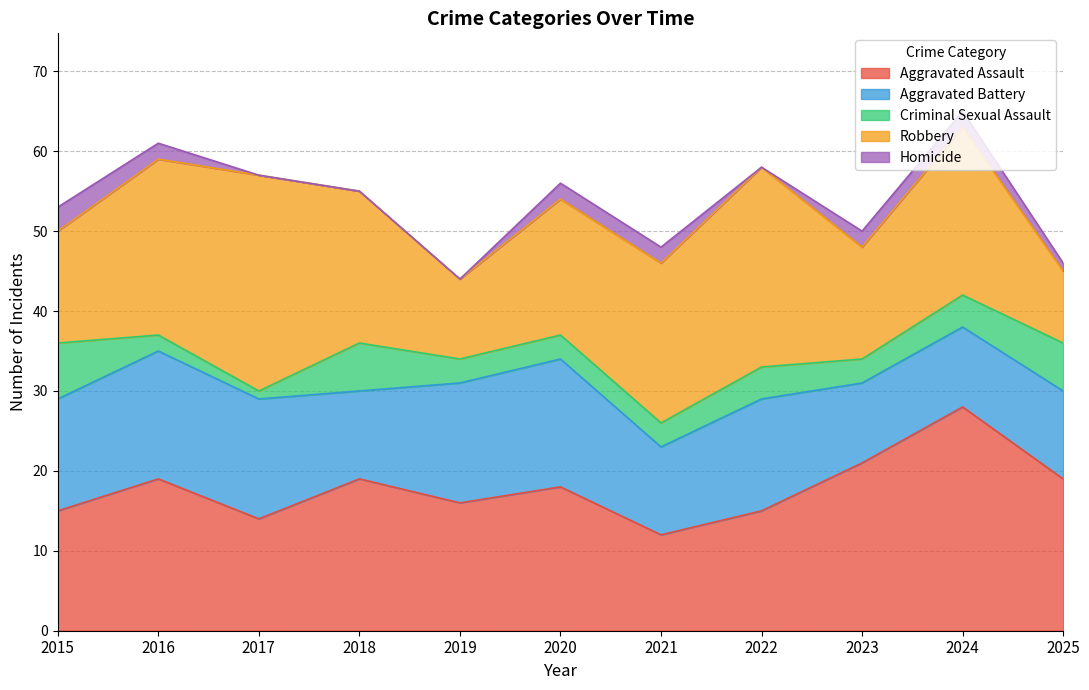

Is it true that Criminal Sexual Assault equals 1 at 2017?

True